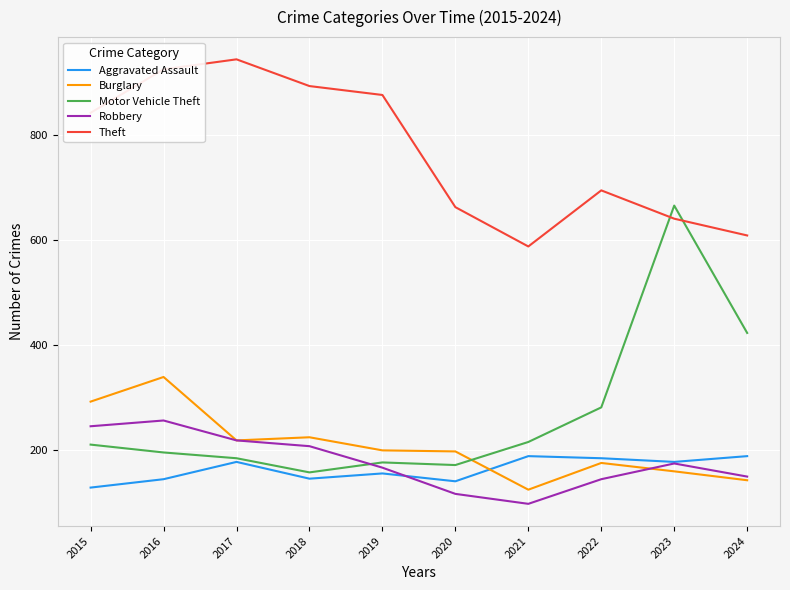

Is the value of Motor Vehicle Theft at 2023 greater than the value of Theft at 2018?

No